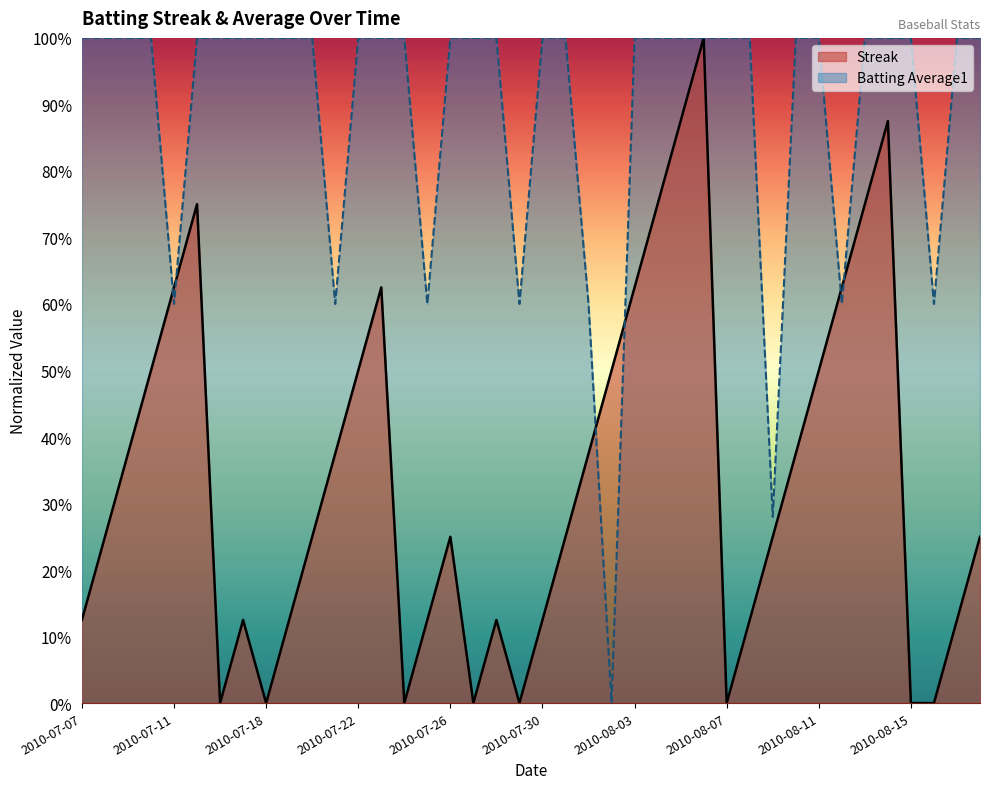

How many times do Streak and Batting Average1 cross each other?

8